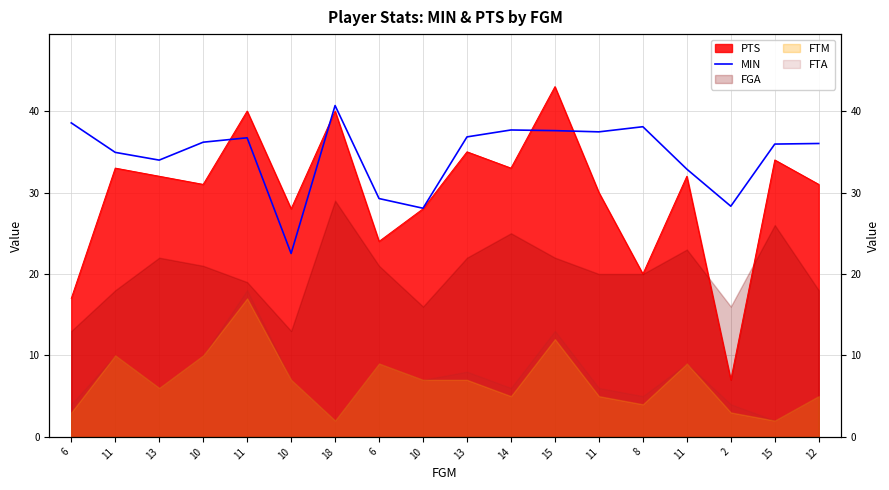

Is it true that the value at 15 is 52.5?

False